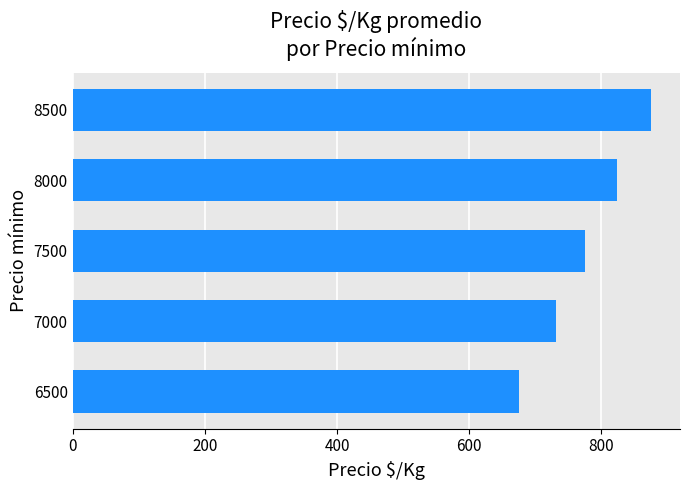

List the labels in order of value, smallest first.

6500, 7000, 7500, 8000, 8500